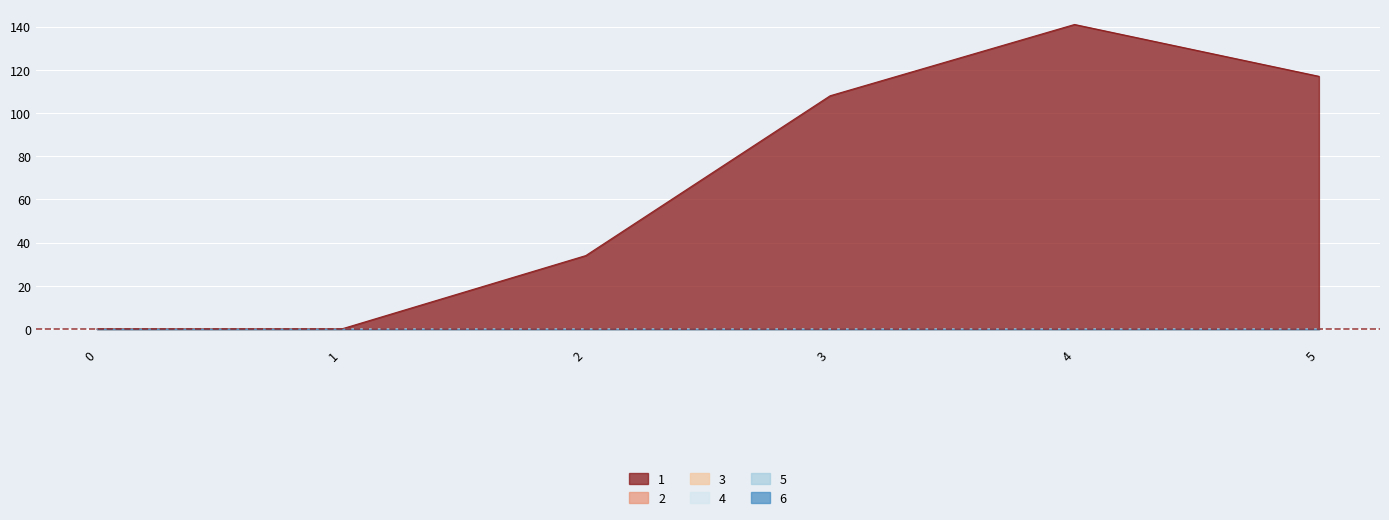

True or false: 3 and 1 cross at least once.

False